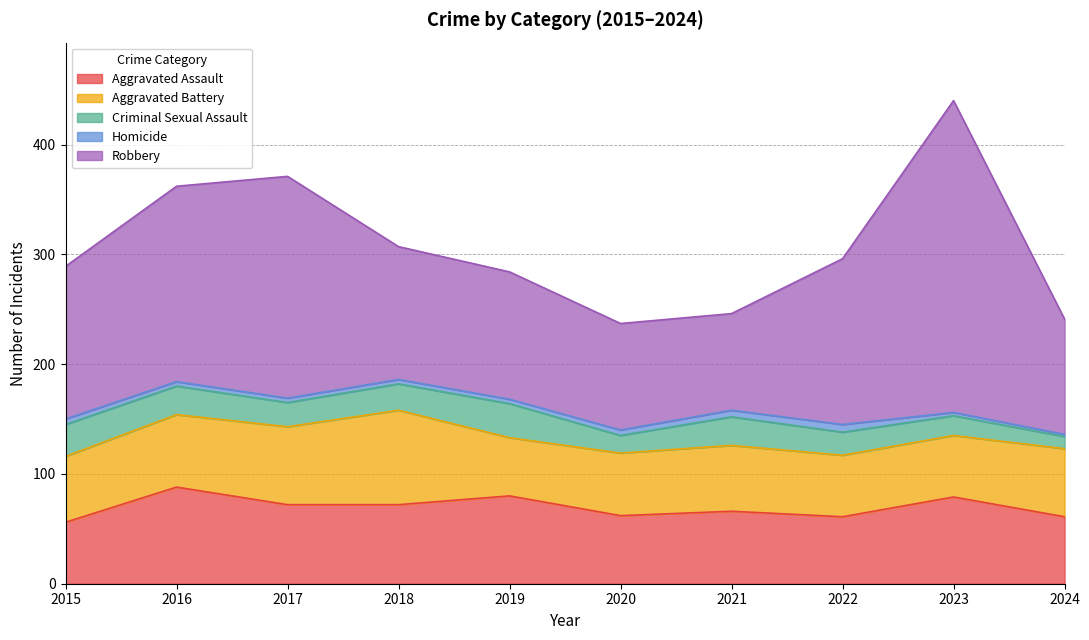

How many data points in Homicide are less than 4?

2